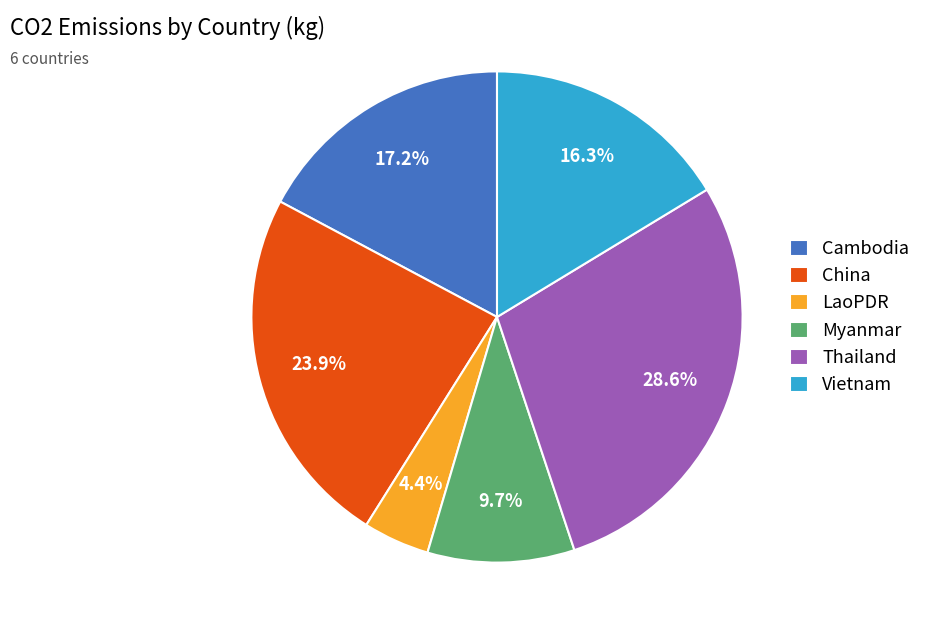

How many segments does this pie chart have?

6